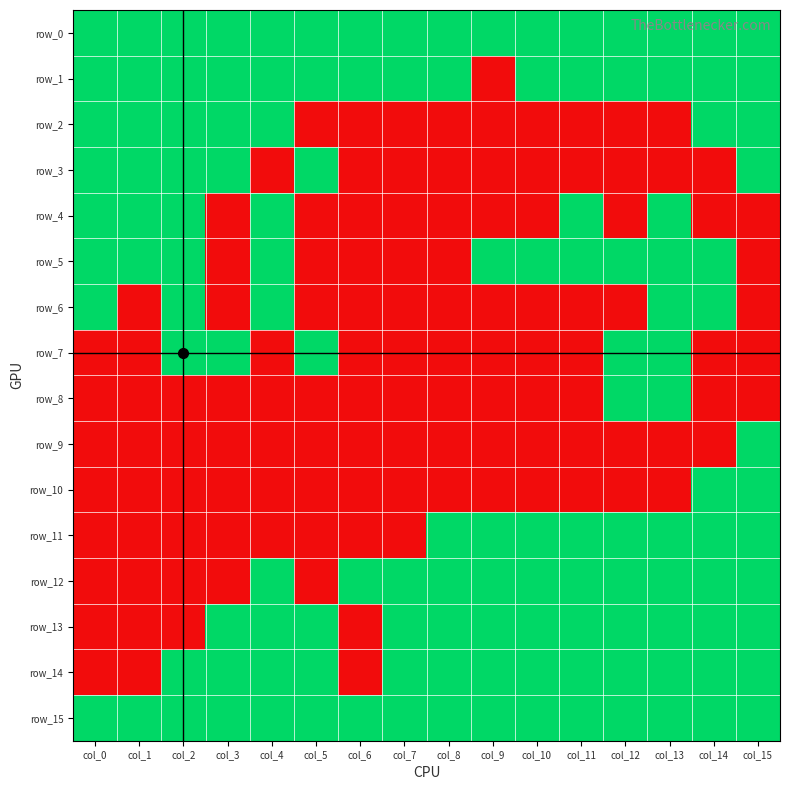

Which category has the lowest value in the row_12 series?

col_0